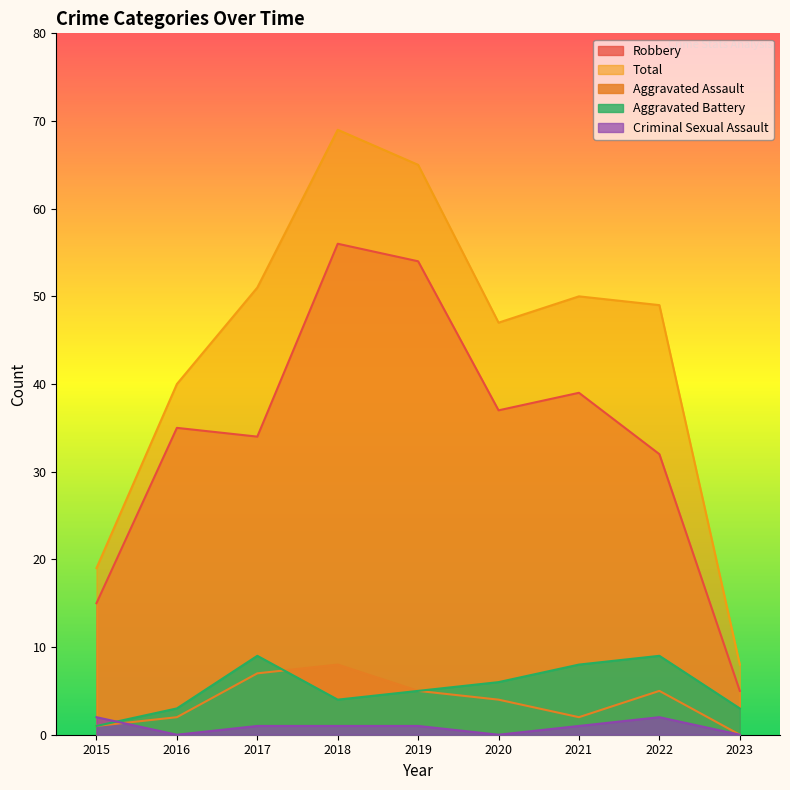

What is the maximum value shown in the chart?

69